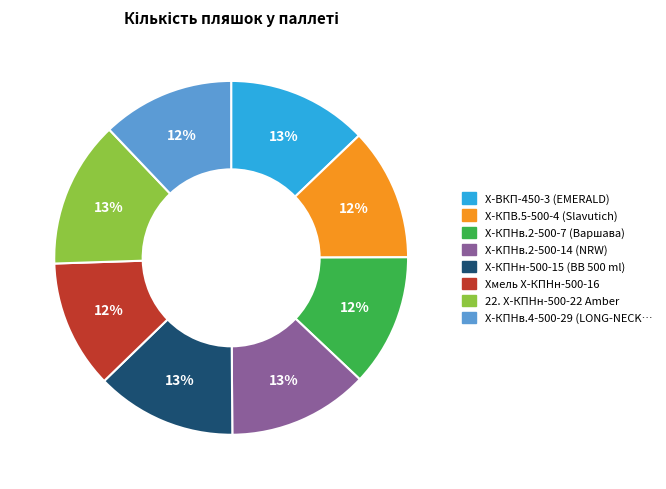

To the nearest percent, what is the average slice percentage?

12%